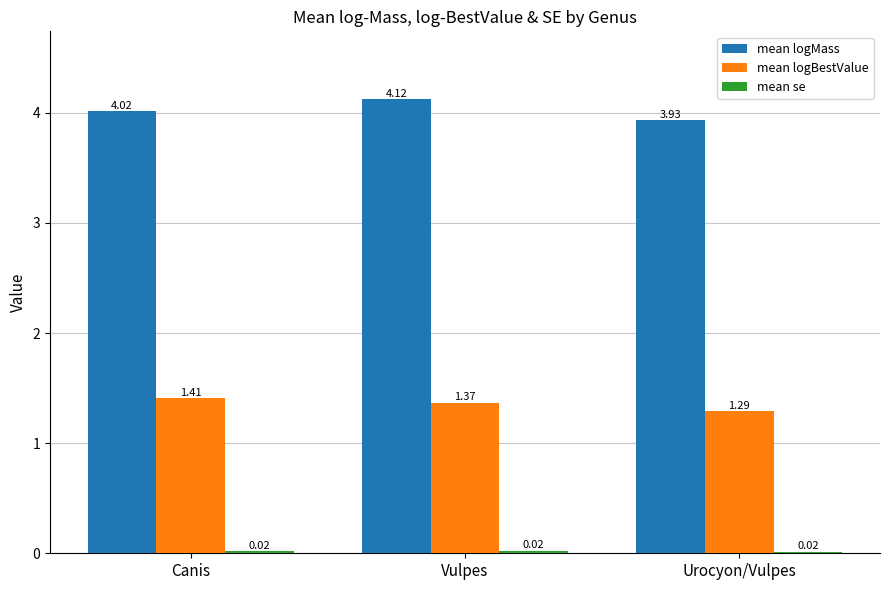

List the labels in order of mean logMass value, largest first.

Vulpes, Canis, Urocyon/Vulpes